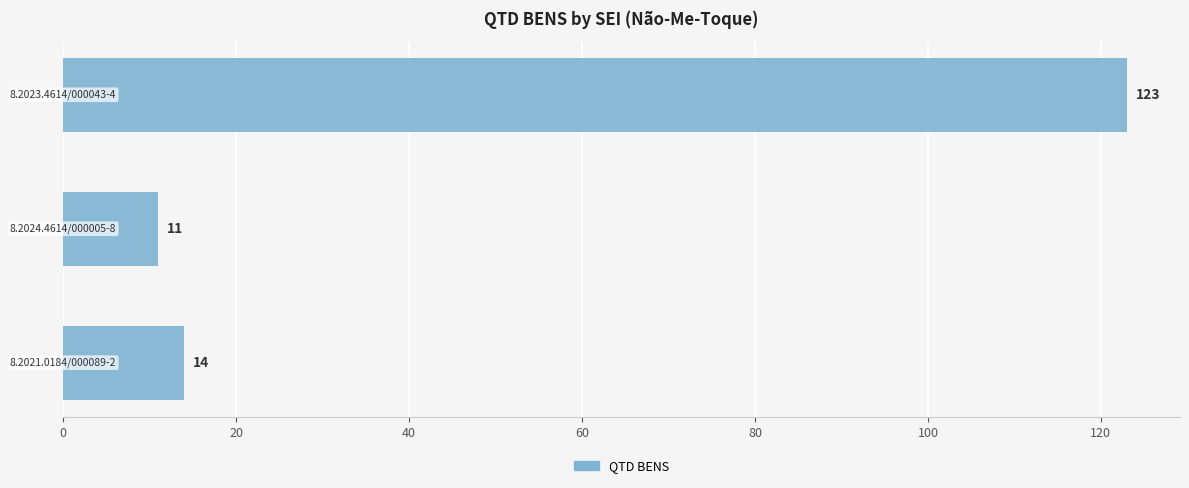

What is the average value?

49